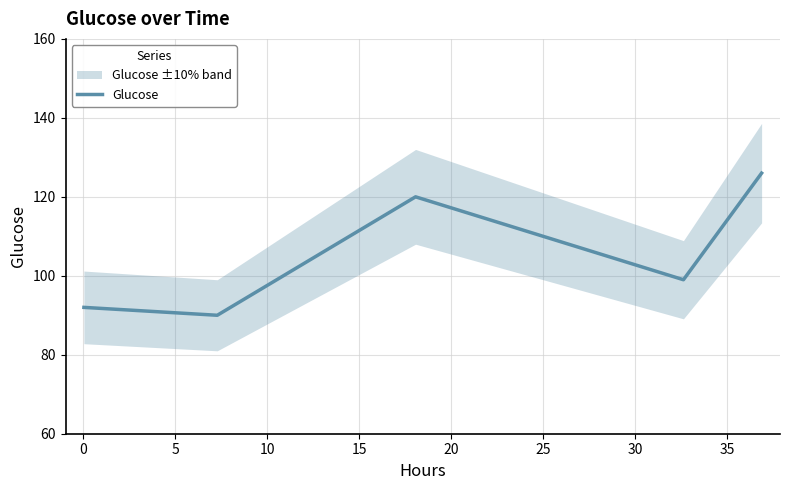

How many values are below 99?

2